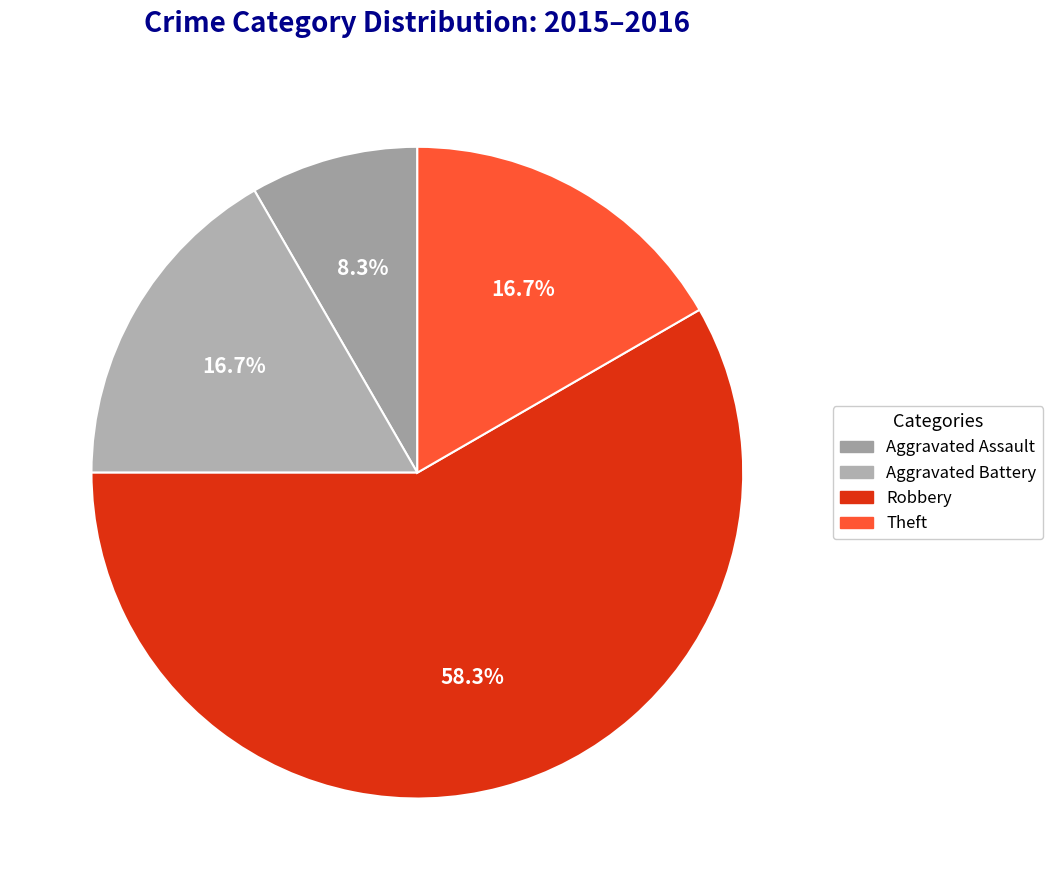

To the nearest percent, what percentage of the pie is Theft?

17%